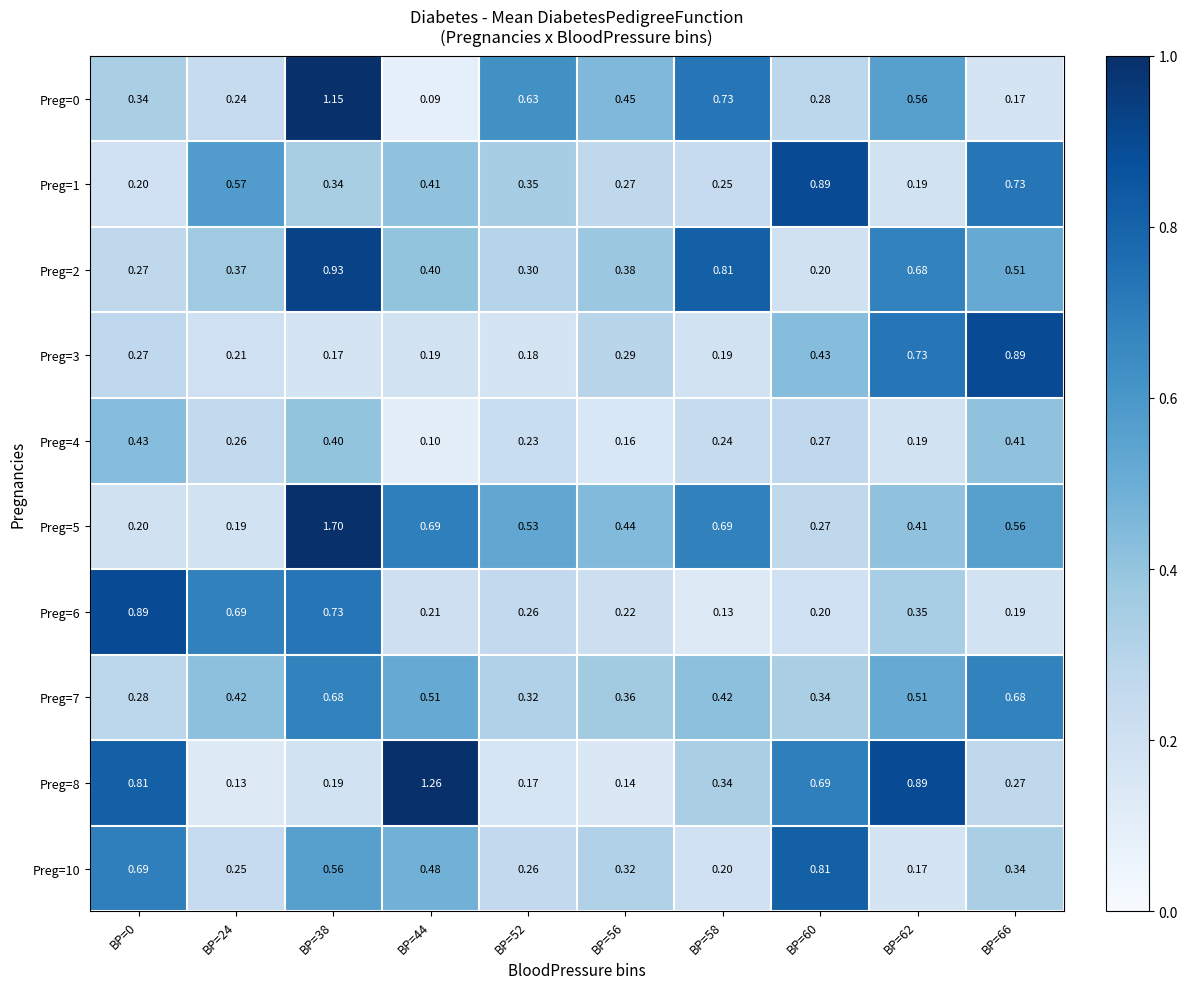

Is the value of Preg=10 at BP=38 greater than the value of Preg=8 at BP=58?

Yes